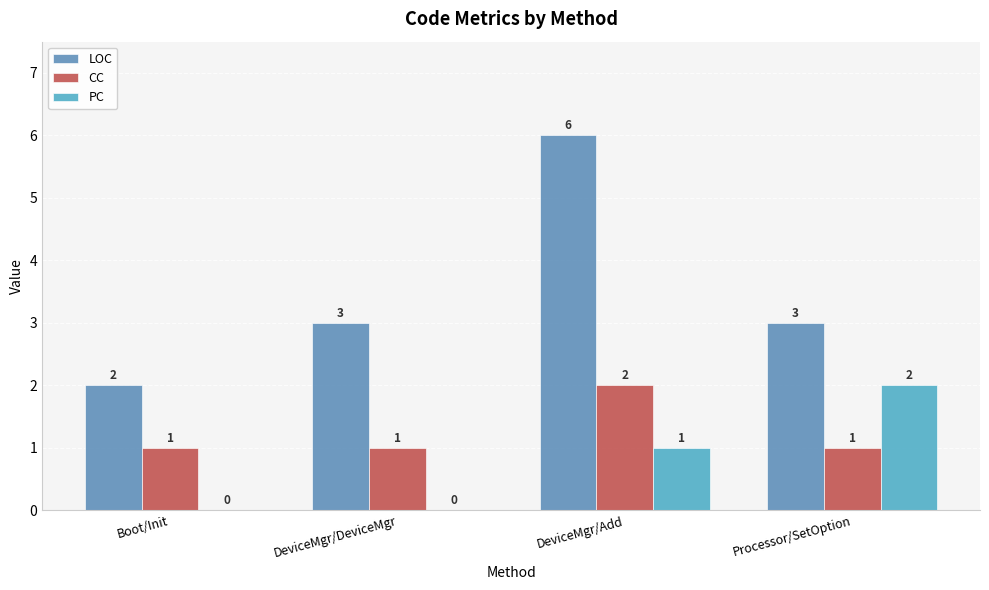

The value of LOC at DeviceMgr/Add is 6. True or false?

True